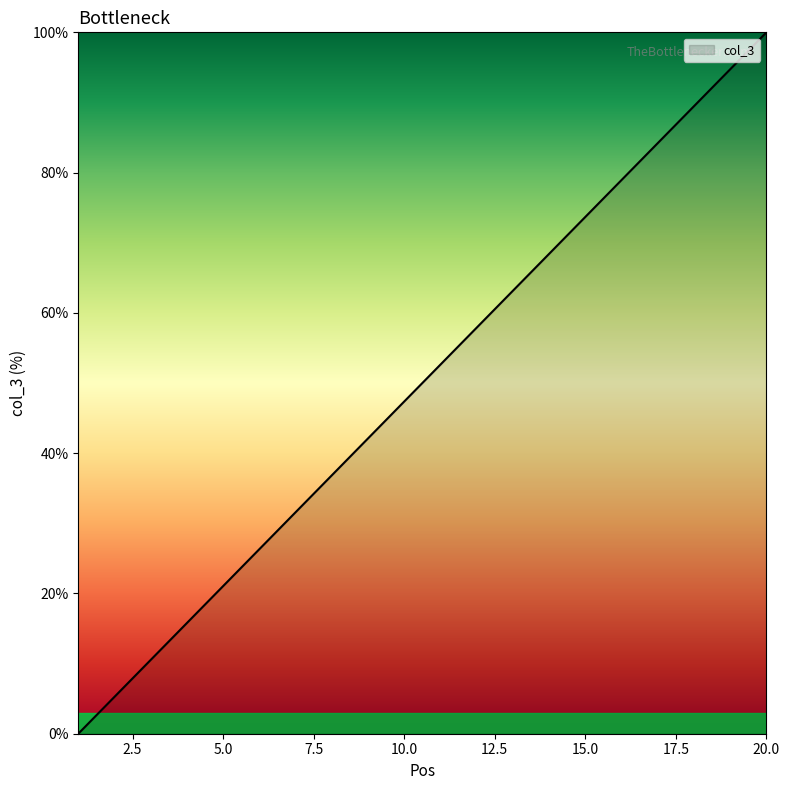

Does the chart have visible grid lines?

No